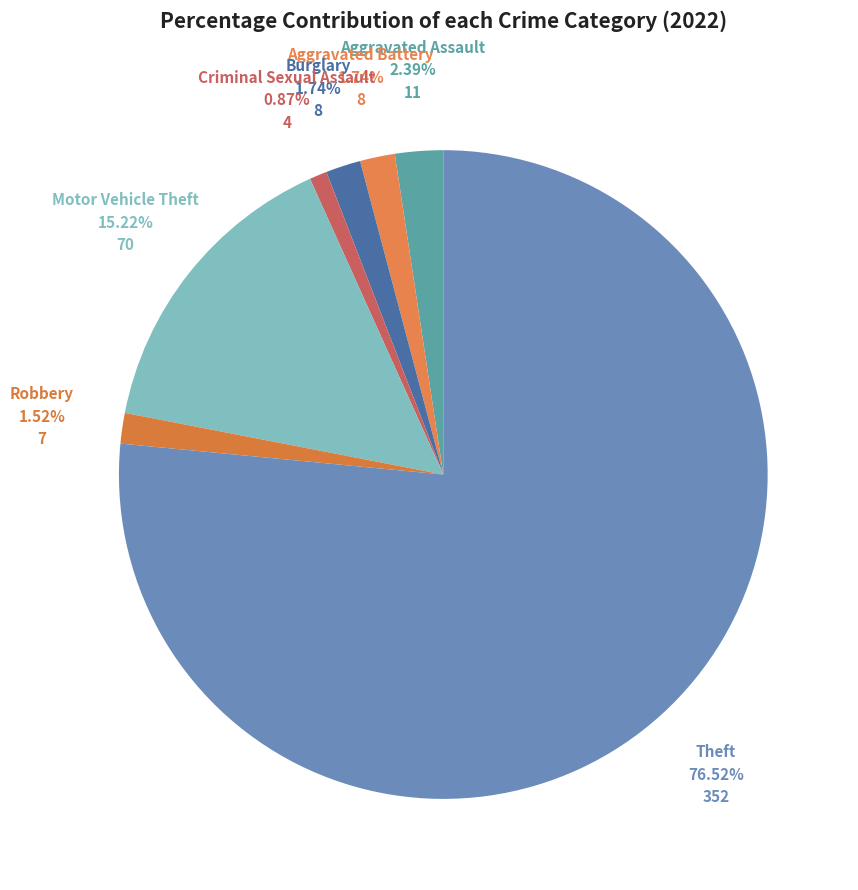

Which slice is the smallest?

Criminal Sexual Assault